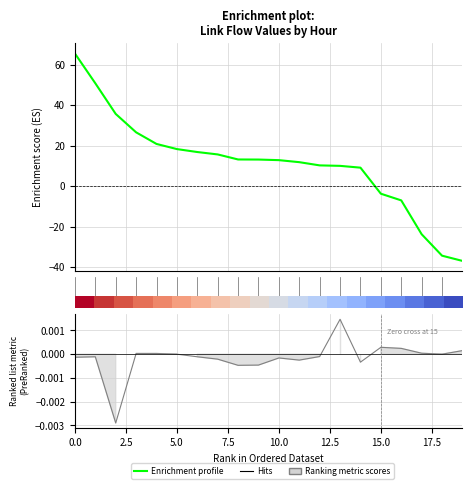

What is the average value?

11.3